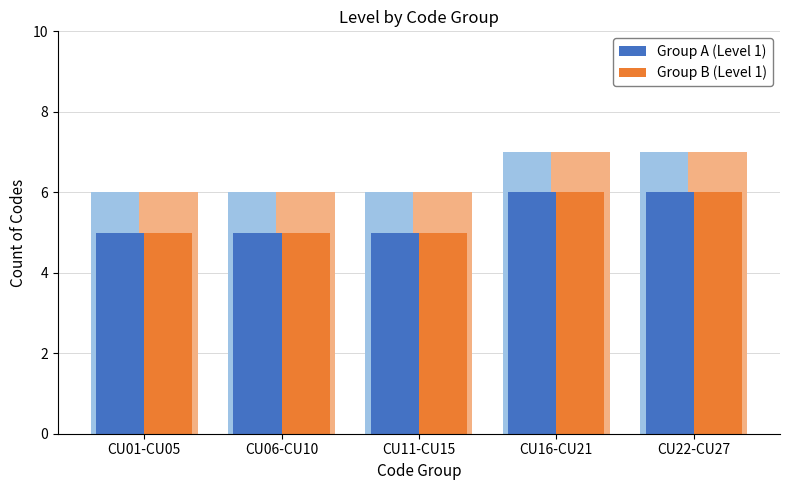

At which label does Group A (Level 1) reach its peak?

CU16-CU21